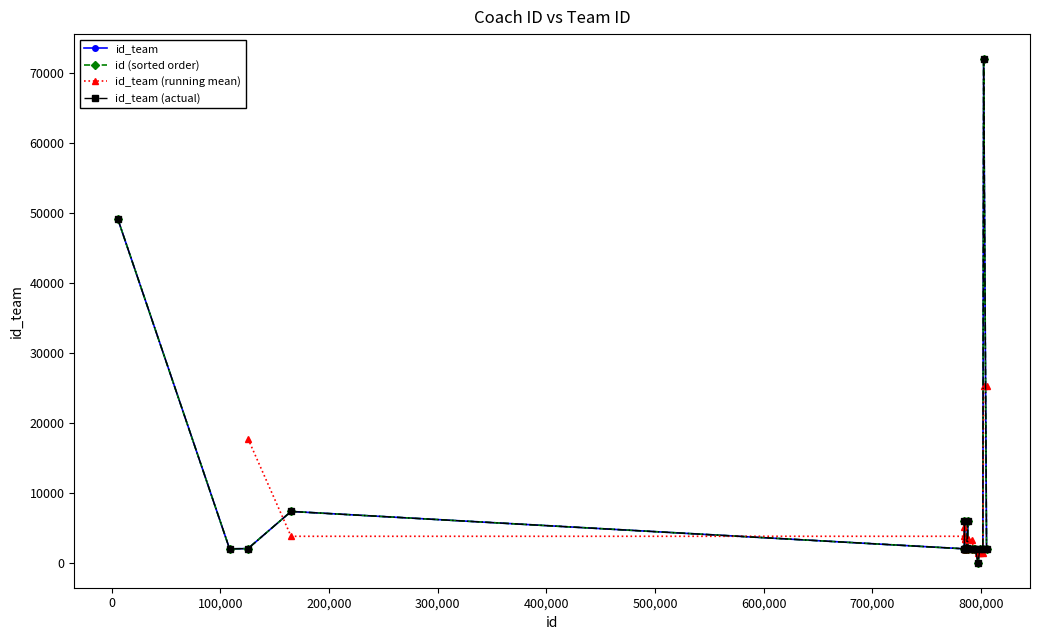

Count the number of values greater than 1977.

10